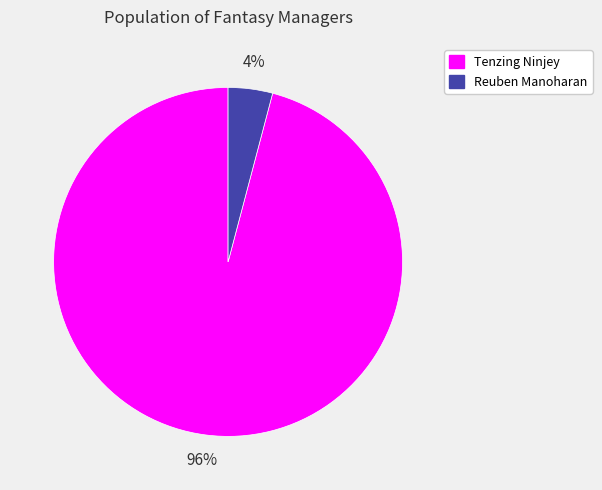

Is there a majority slice in this chart?

Yes